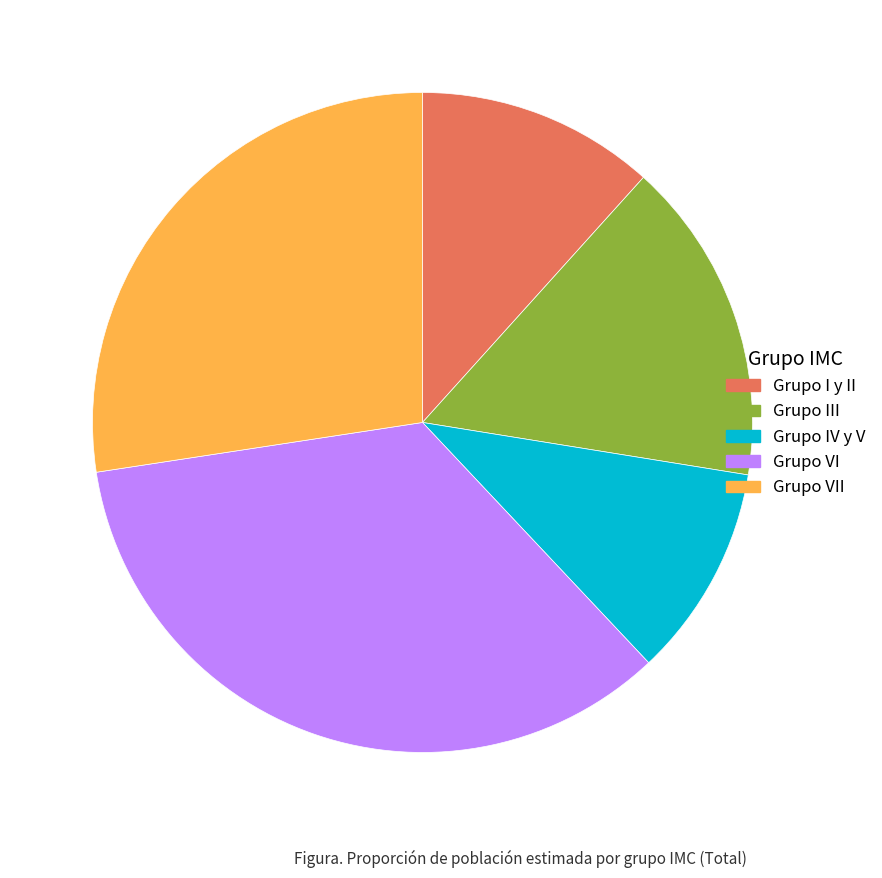

Which slice is the smallest?

Grupo IV y V